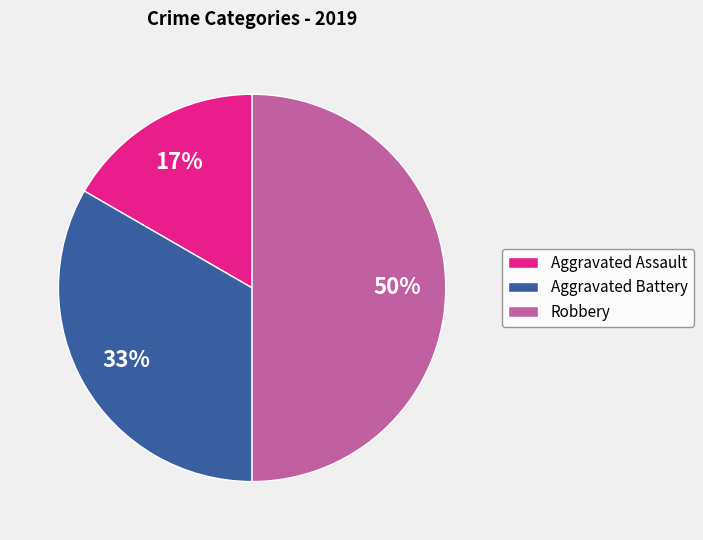

To the nearest percent, what percentage of the pie is Aggravated Battery?

33%